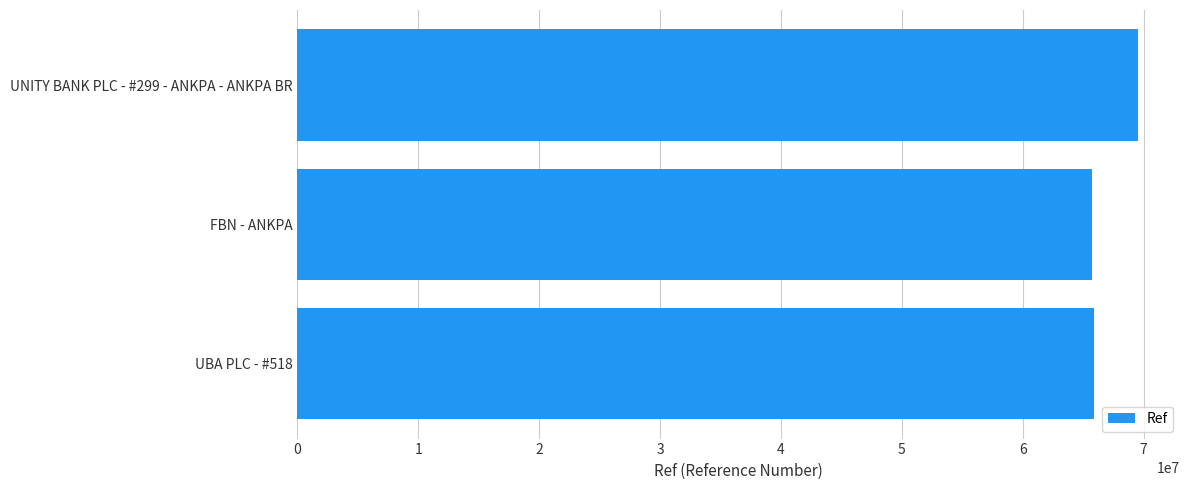

Where is the data nearest to the value 67647084?

UBA PLC - #518